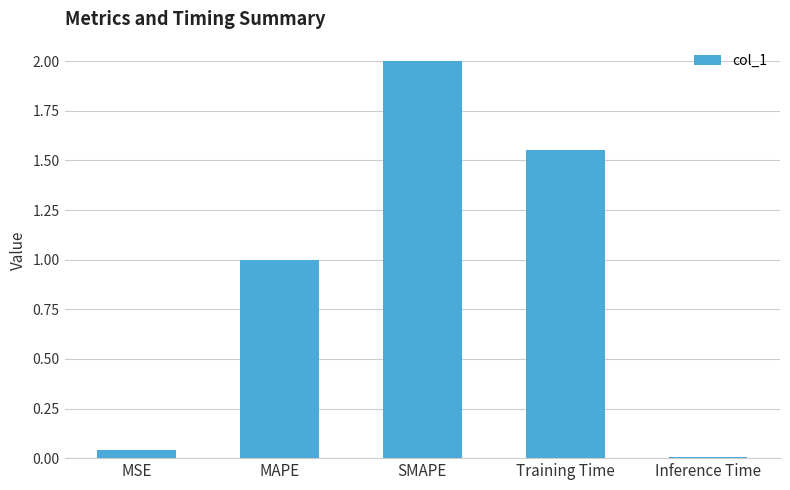

List the labels in order of value, largest first.

SMAPE, Training Time, MAPE, MSE, Inference Time